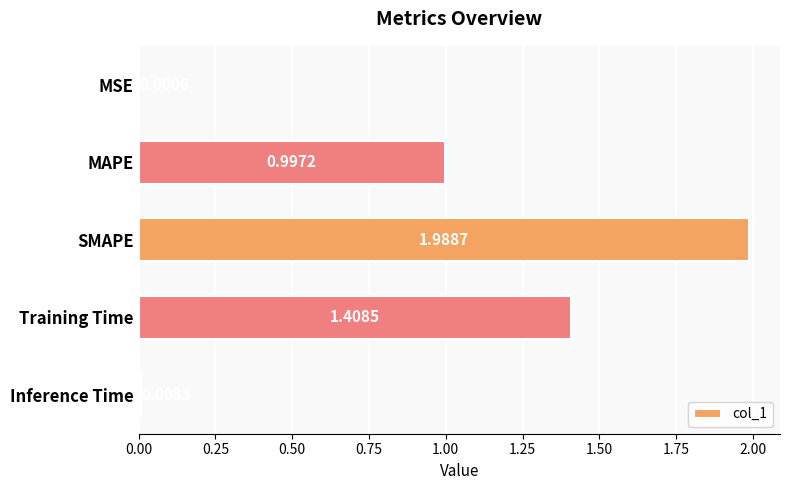

At which label is the value closest to 0?

MSE